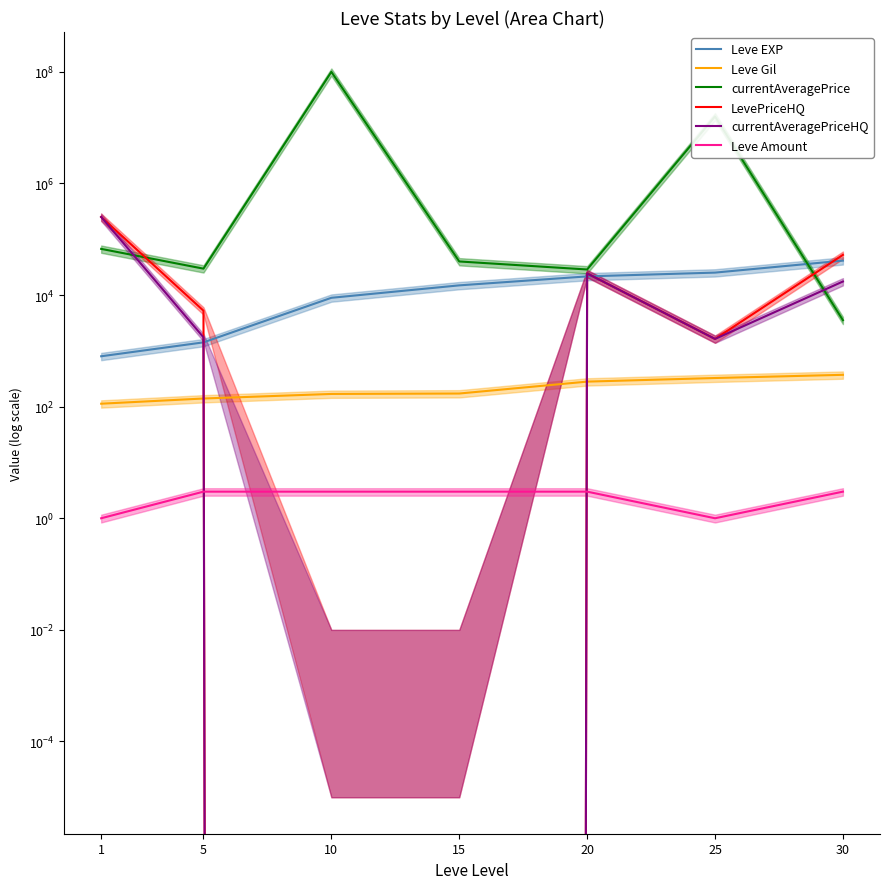

List the labels in order of LevePriceHQ value, smallest first.

10, 15, 25, 5, 20, 30, 1